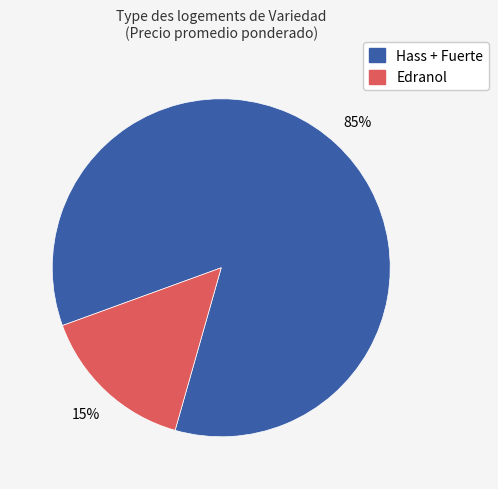

To the nearest percent, what is the average slice percentage?

50%